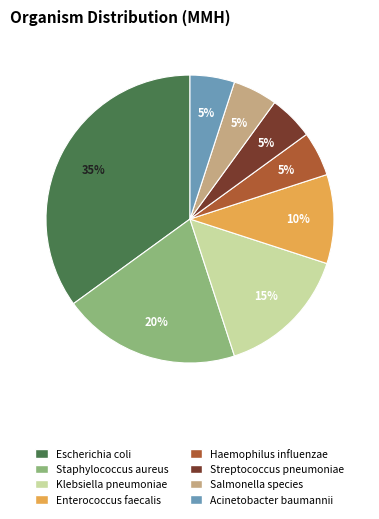

True or false: Acinetobacter baumannii accounts for 1% of the total.

False